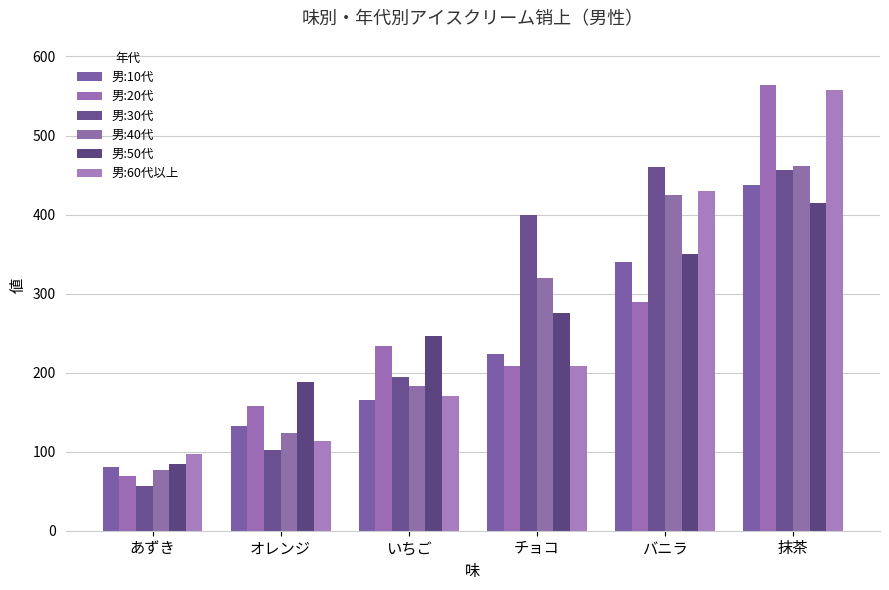

Reading left to right, what are all the values shown in this chart?

男:10代: 81	132	165	224	340	438
男:20代: 69	158	234	208	290	564
男:30代: 57	102	195	400	460	456
男:40代: 77	124	183	320	425	462
男:50代: 84	188	246	276	350	414
男:60代以上: 97	114	171	208	430	558